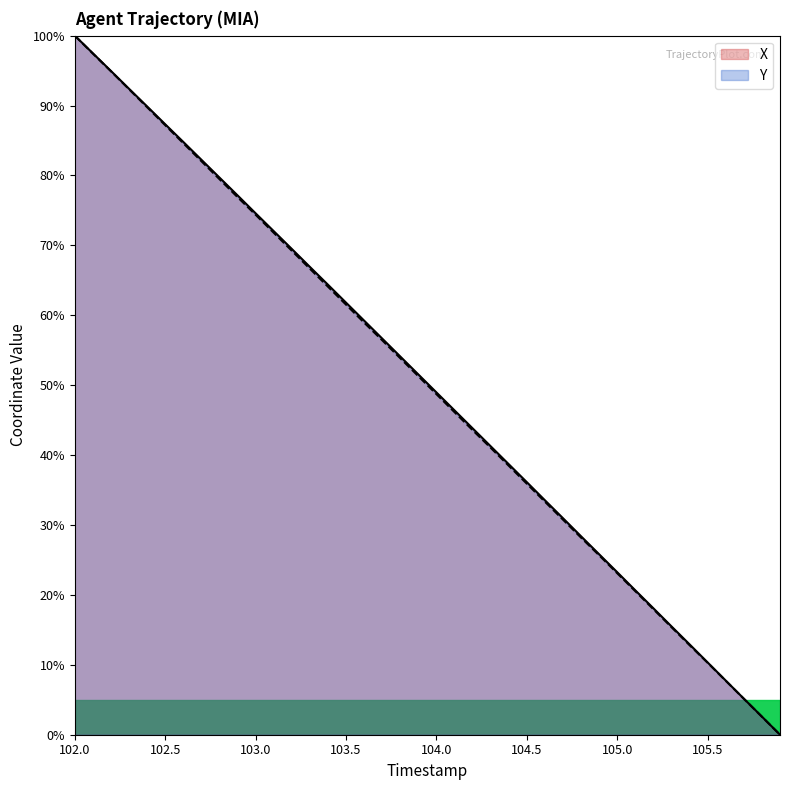

What is the difference between the maximum and second lowest values in the Y series?

97.4